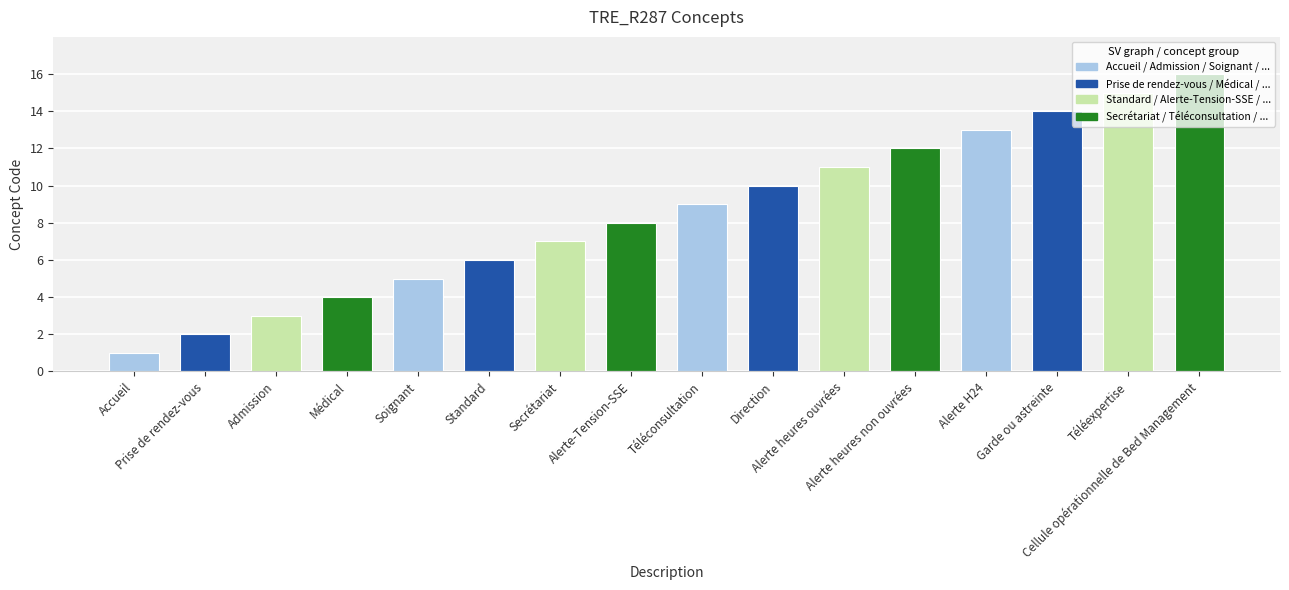

The chart shows a value of 9 at Secrétariat. True or false?

False